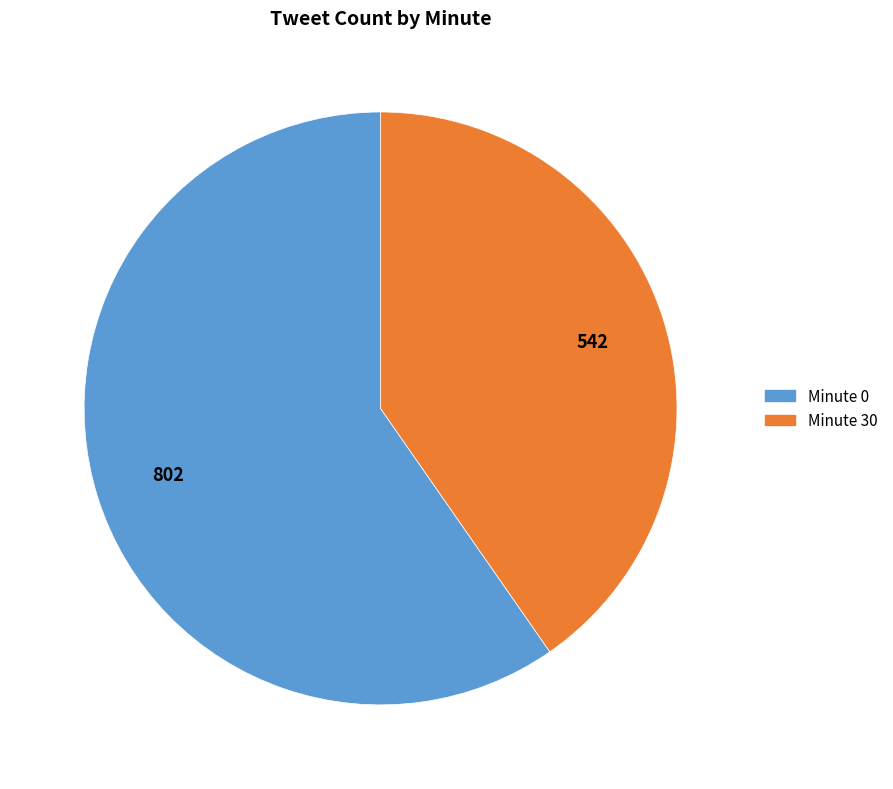

Is there a majority slice in this chart?

Yes